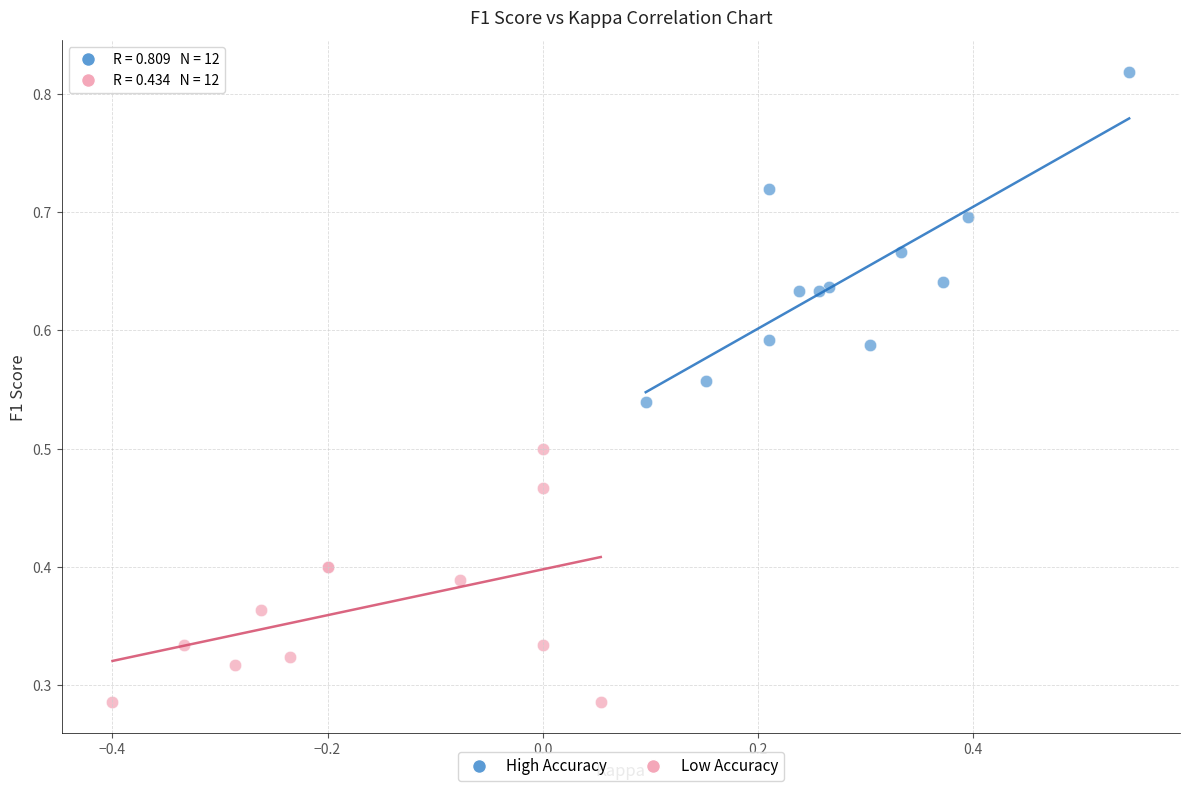

Which series has the widest spread of Y values?

High Accuracy